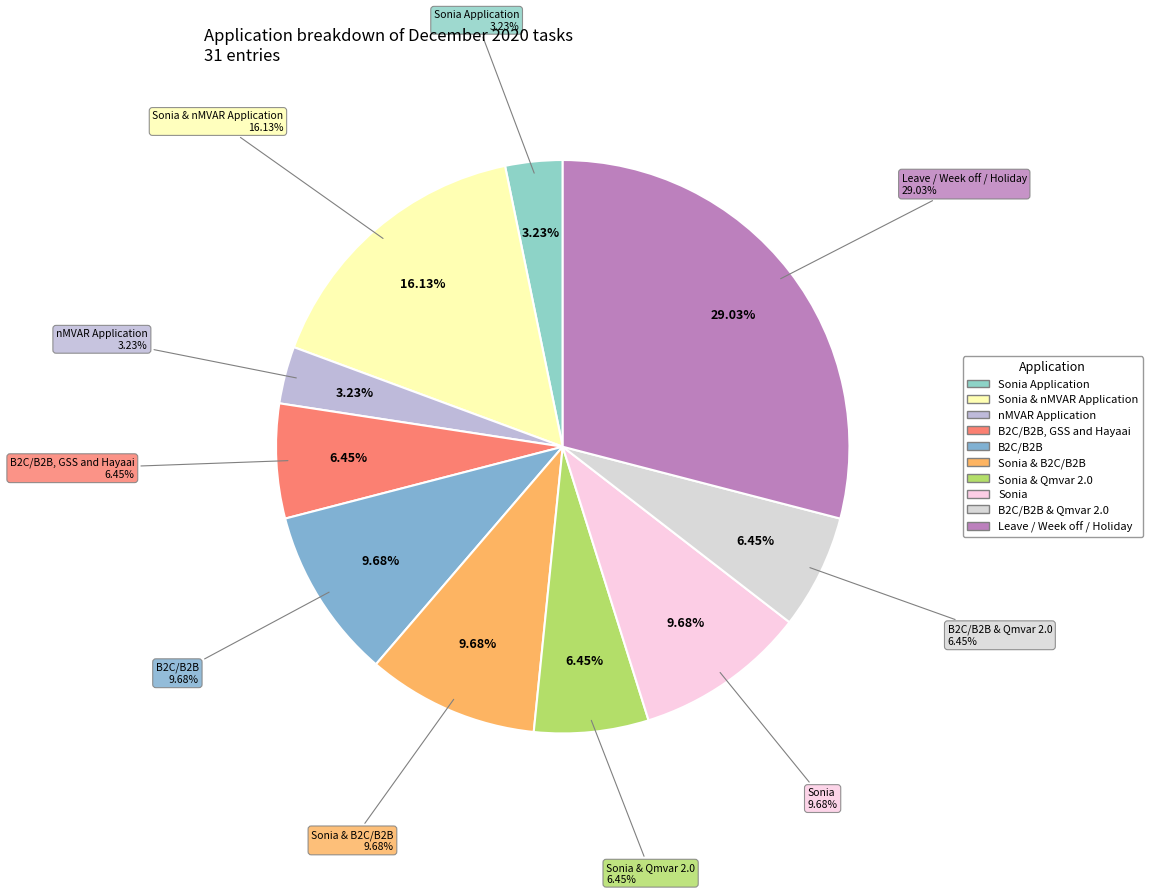

Is there a majority slice in this chart?

No